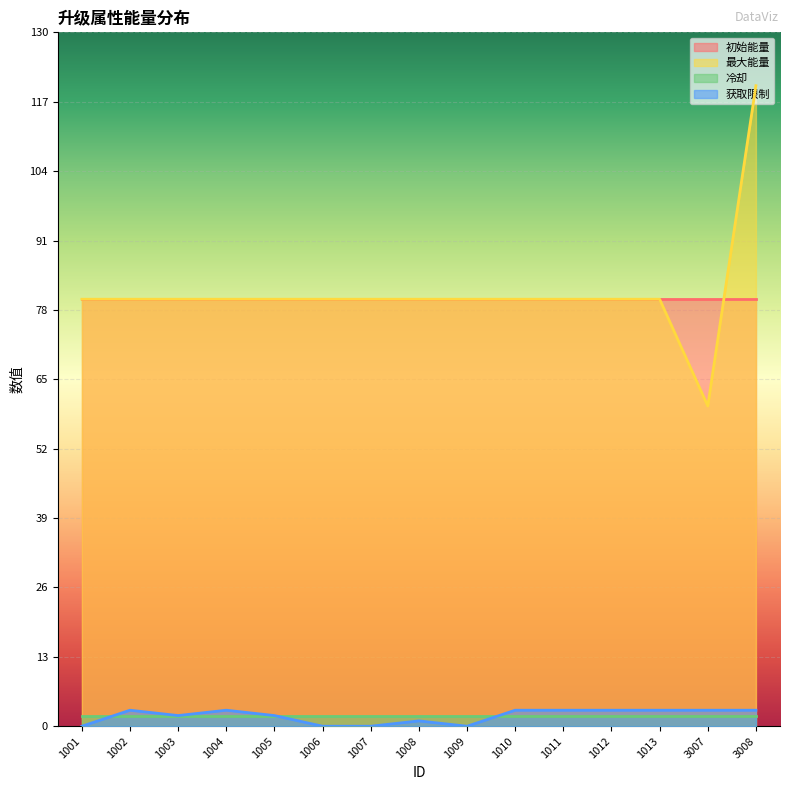

At which category does the chart reach its minimum across all series?

1001